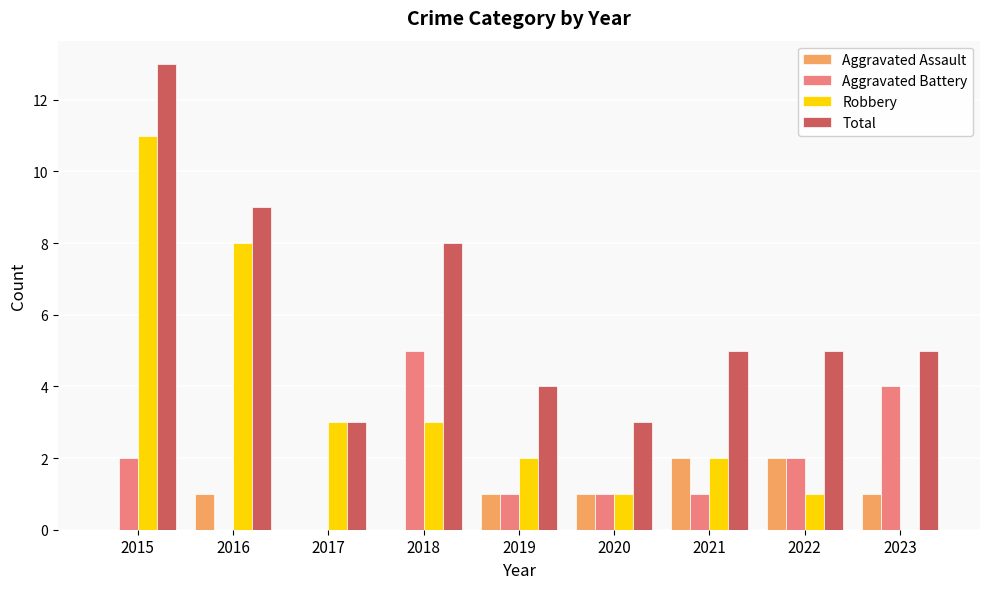

What is the total value across all series at 2019?

8